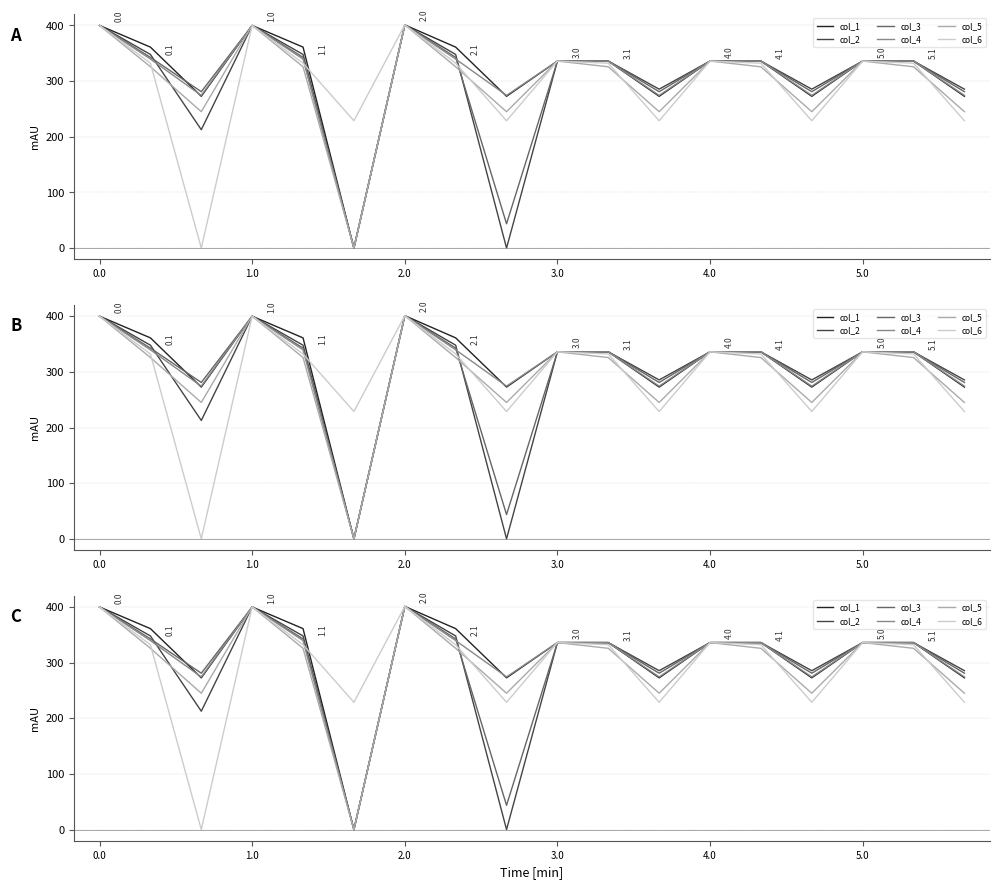

How many values in col_5 are above zero?

17